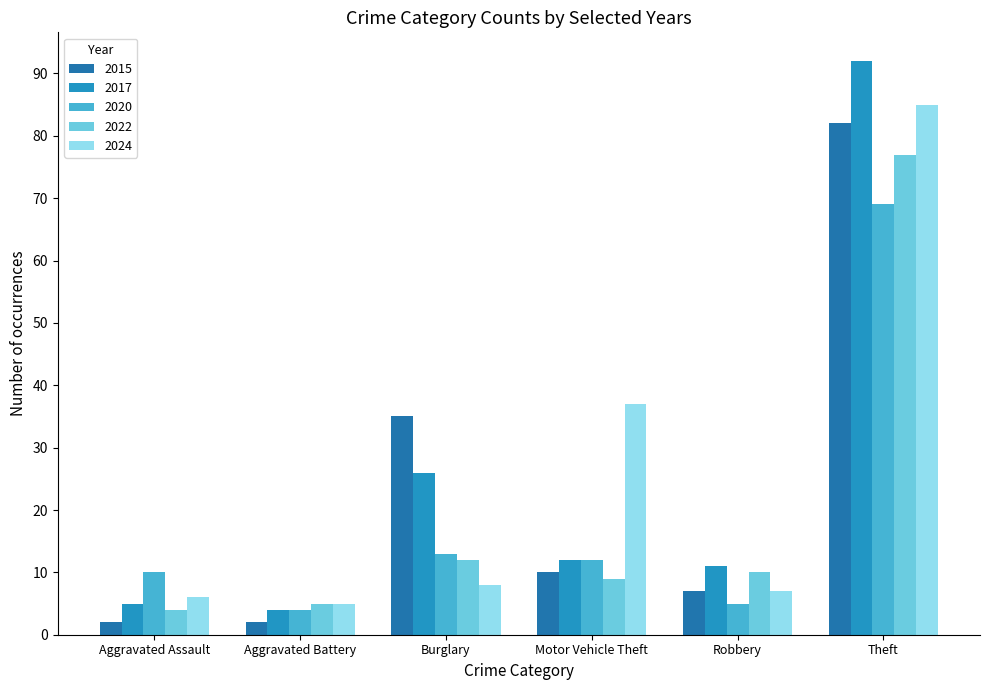

Which series has the largest range (max minus min)?

2017